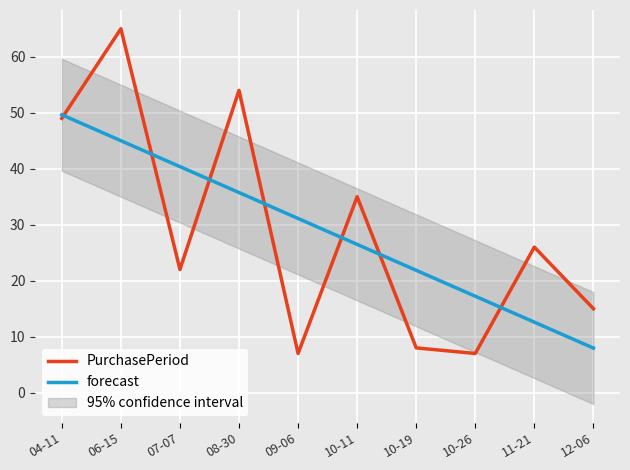

Which series has the largest range (max minus min)?

PurchasePeriod